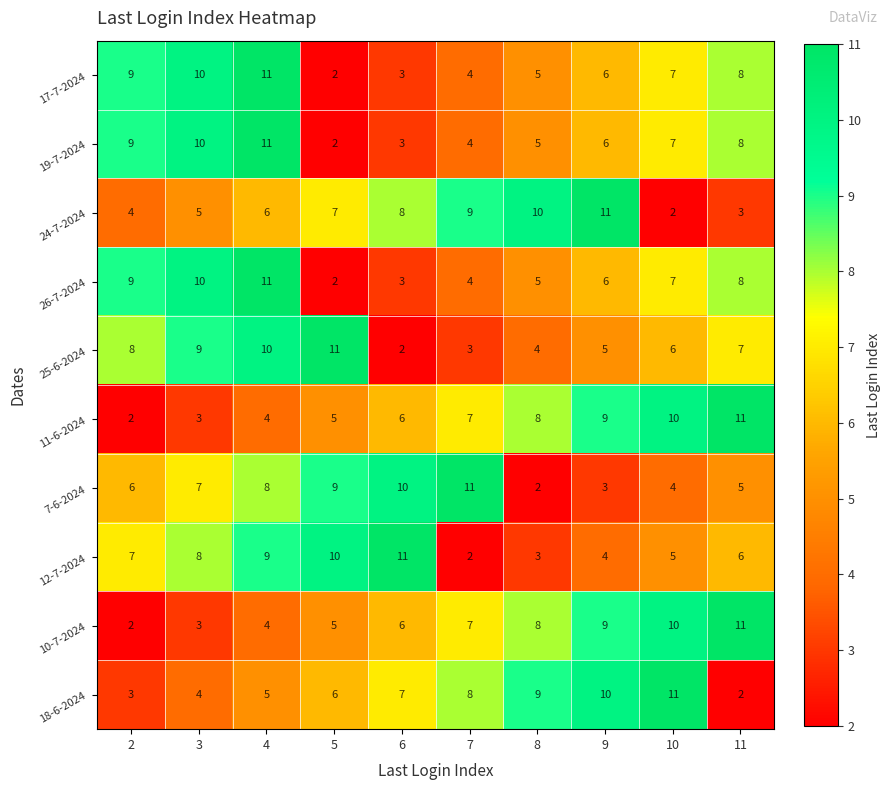

What value does the 26-7-2024 series have at 4?

11